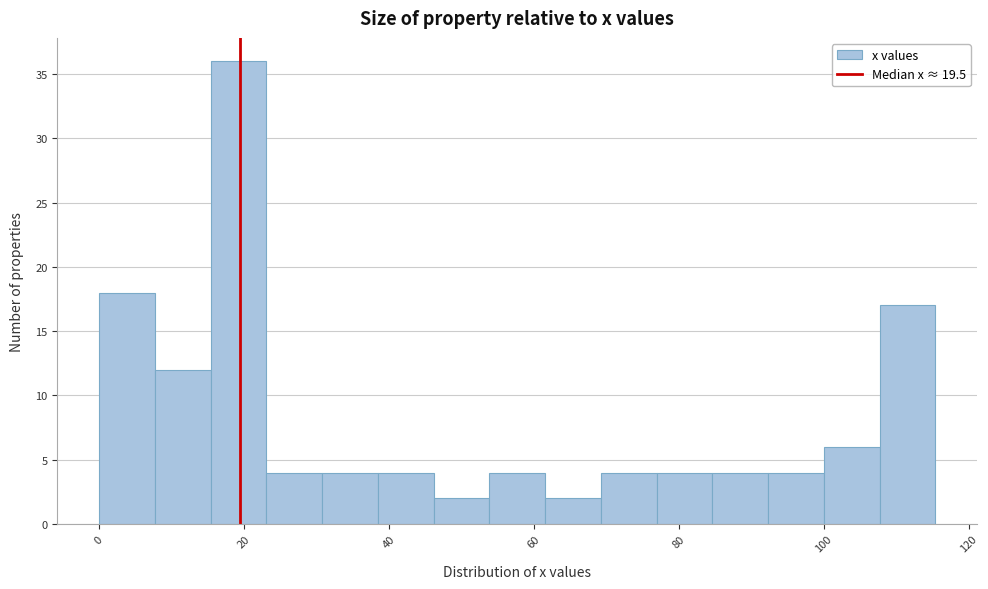

Around what value on the x-axis is the tallest bar? Give the approximate position of its centre, as read against the axis.

20